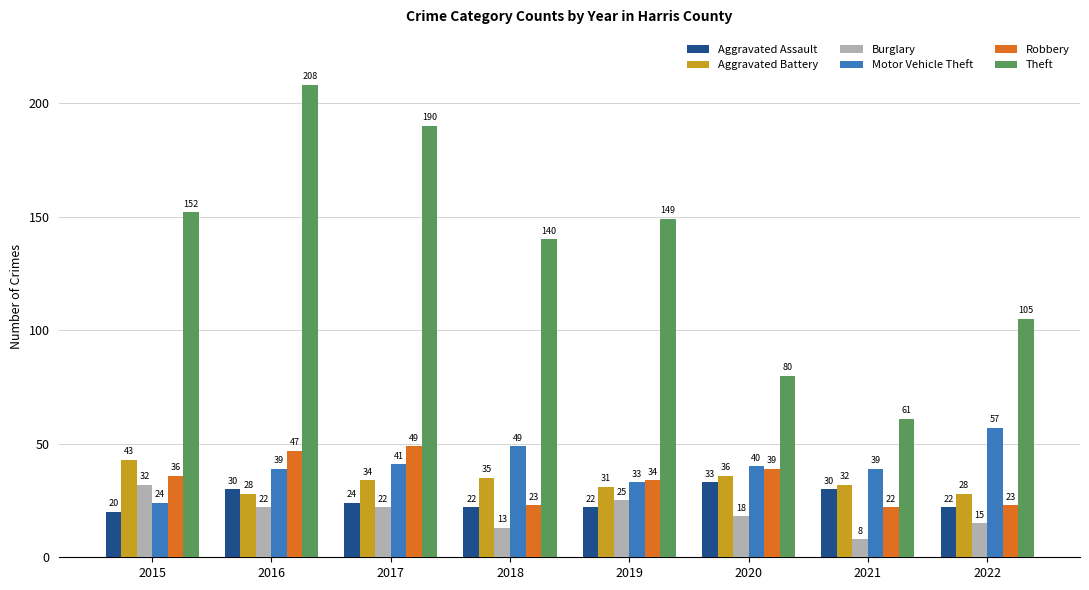

List the labels in order of Theft value, largest first.

2016, 2017, 2015, 2019, 2018, 2022, 2020, 2021